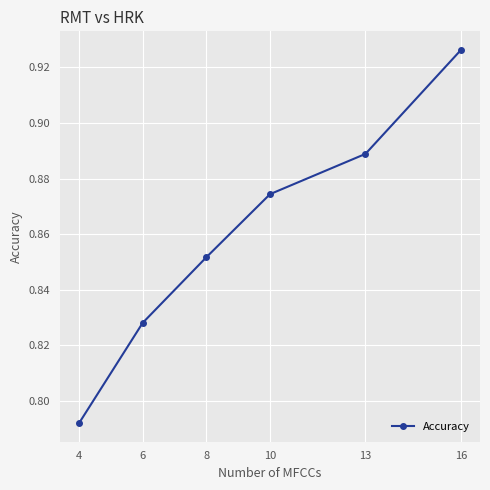

How many values are between 0 and 1?

6